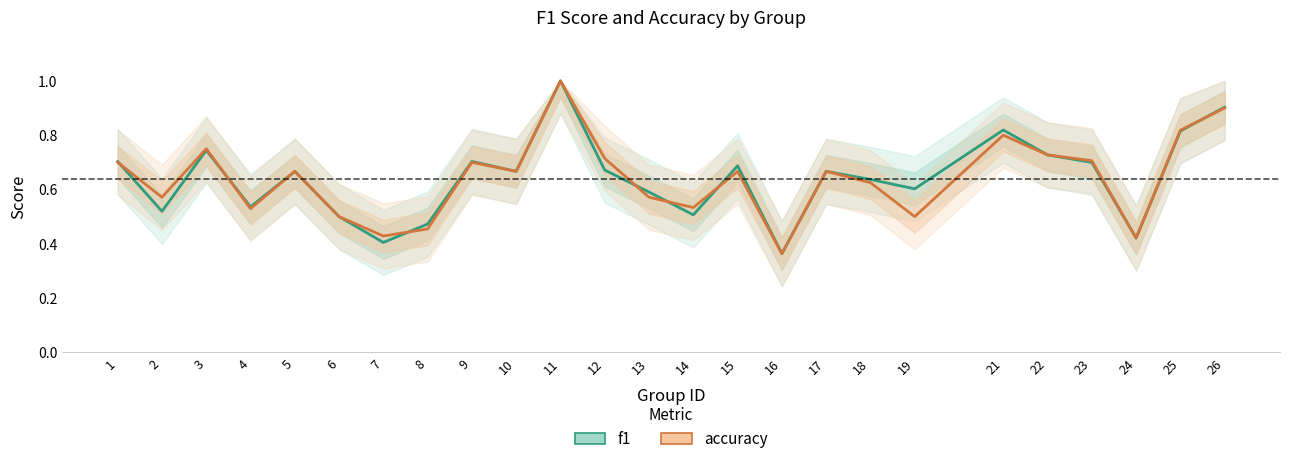

How many lines are shown in the chart?

2